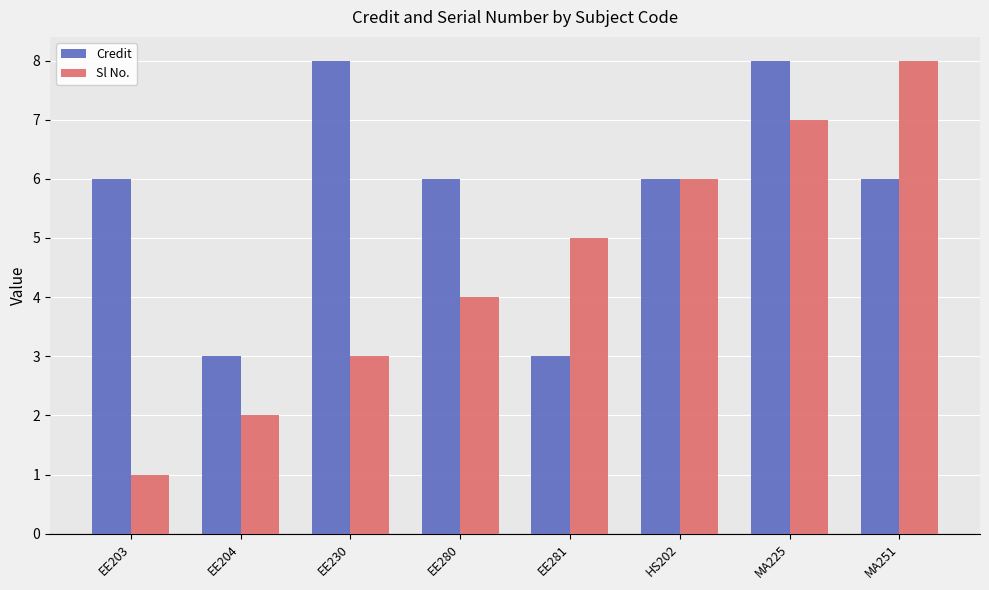

Rank the series by their average value, from lowest to highest.

Sl No., Credit